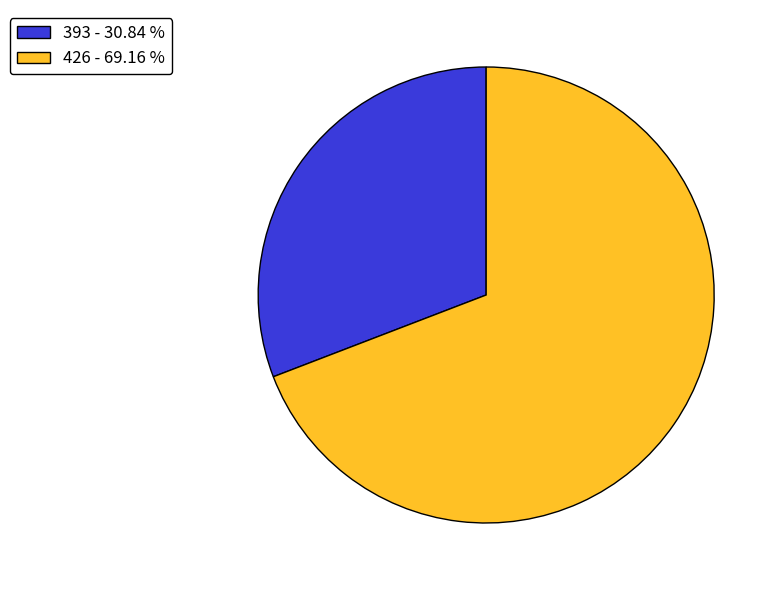

Is there a majority slice in this chart?

Yes